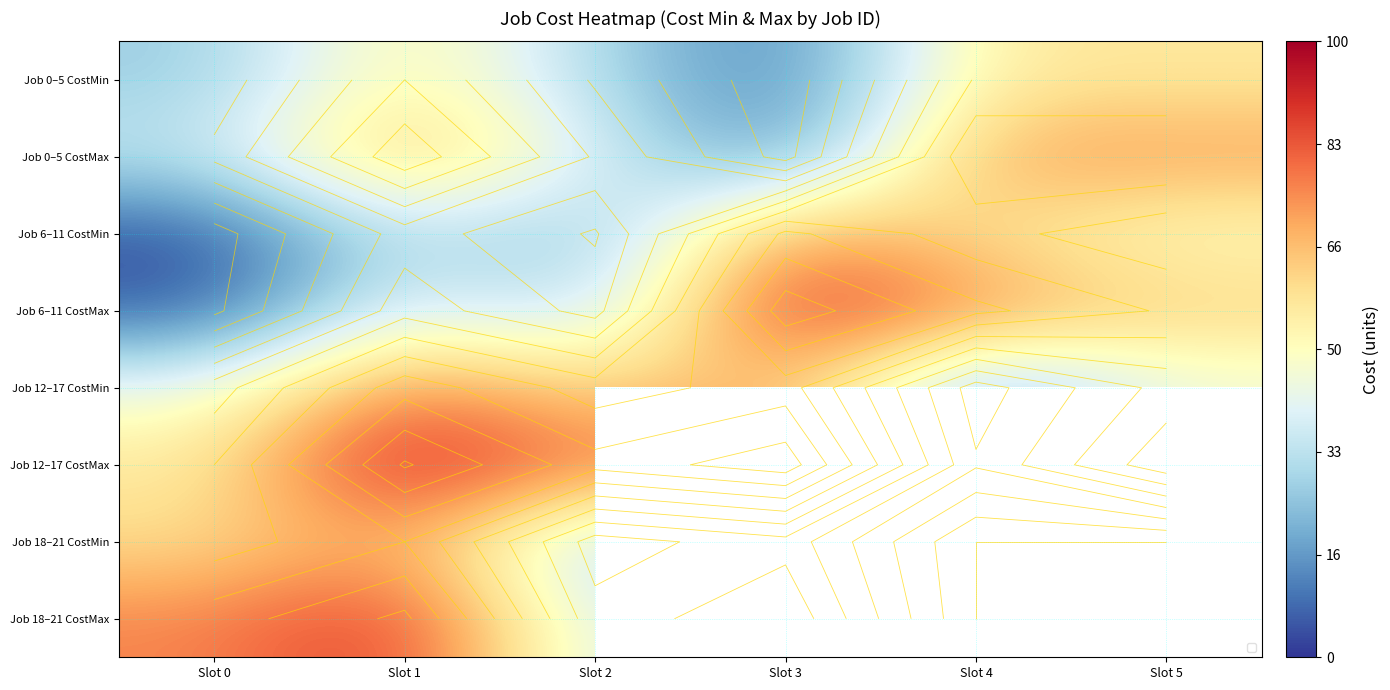

At which category does the chart reach its minimum across all series?

Slot 0